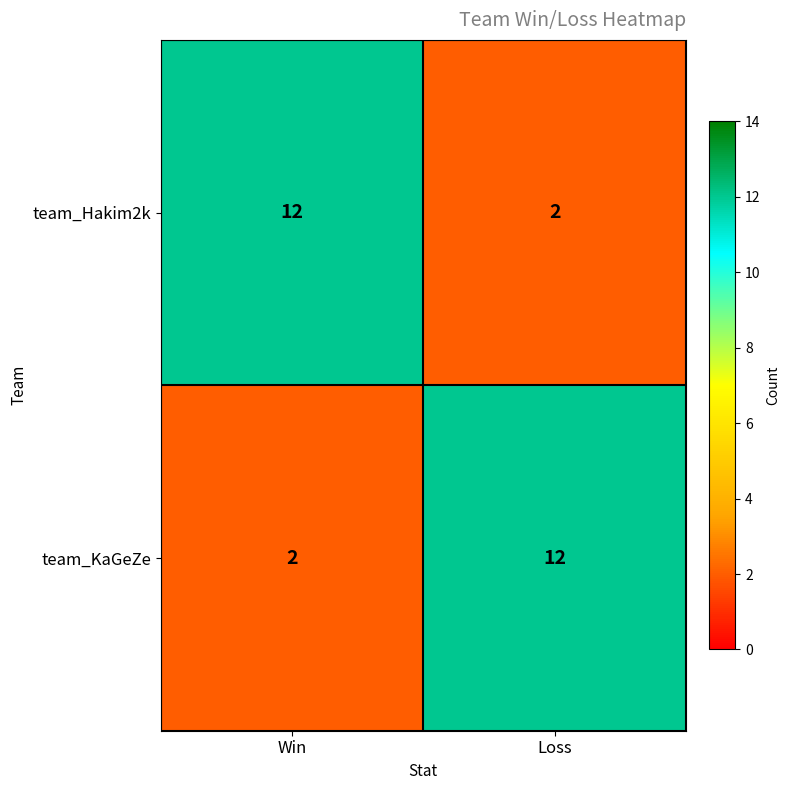

What is the average value of the team_Hakim2k series?

7